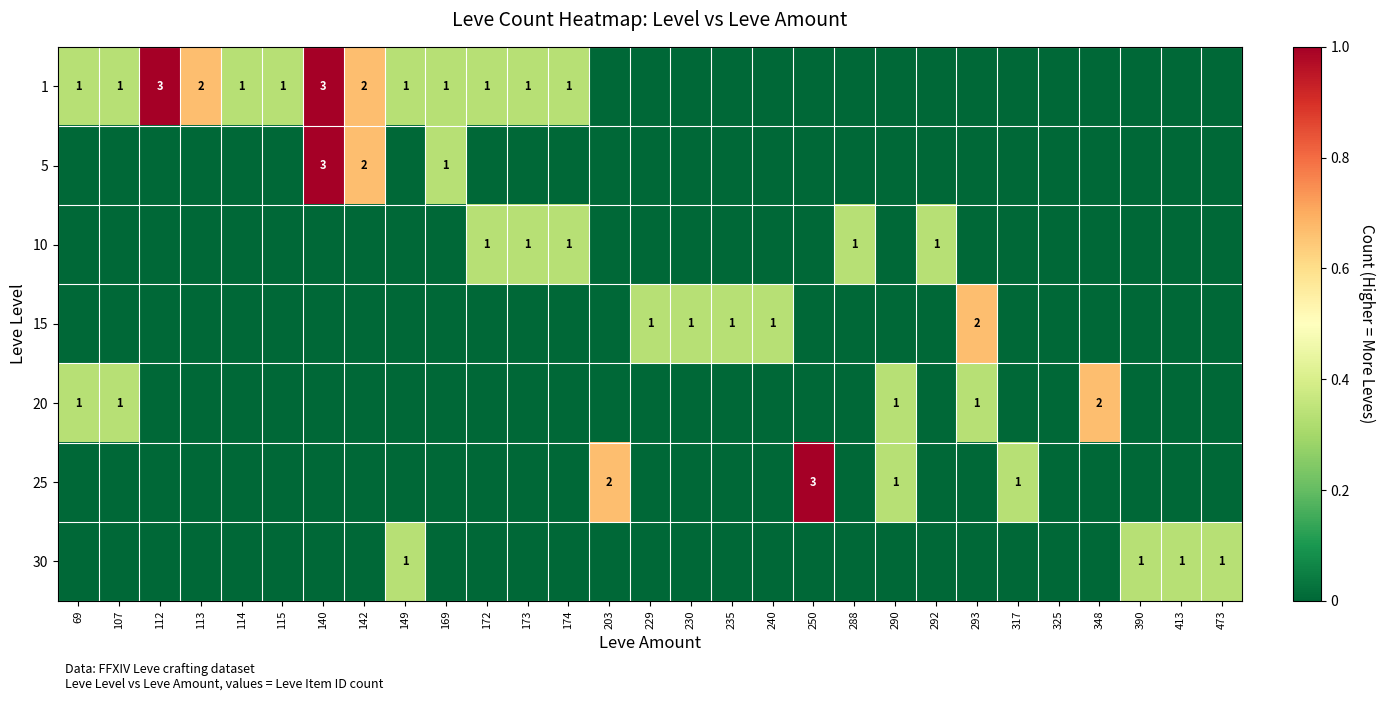

The value of 15 at 173 is 0.4. True or false?

False